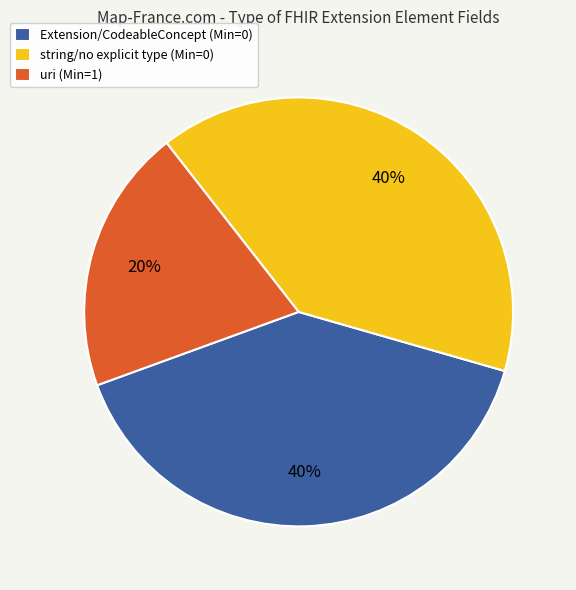

Does any single category account for the majority?

No